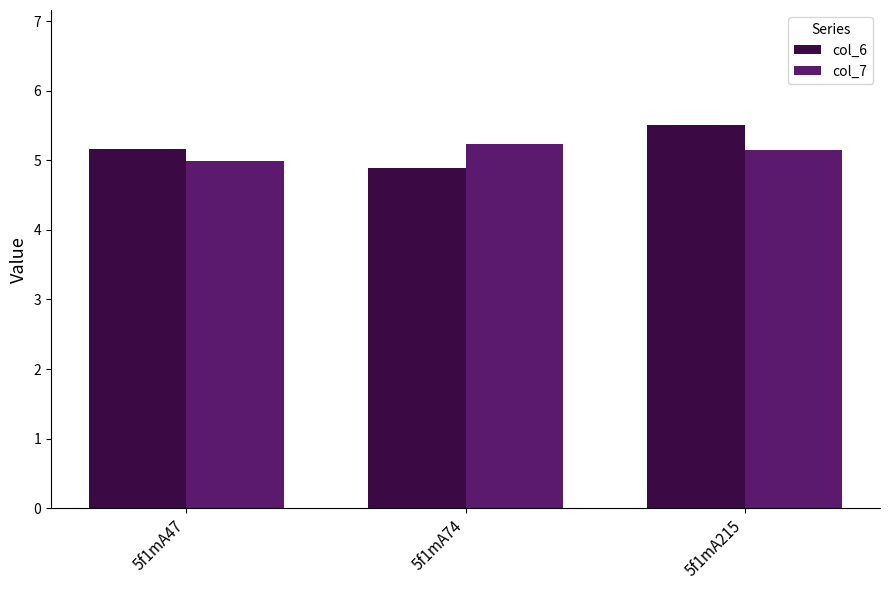

The col_6 series shows 1.3 at 5f1mA47. True or false?

False